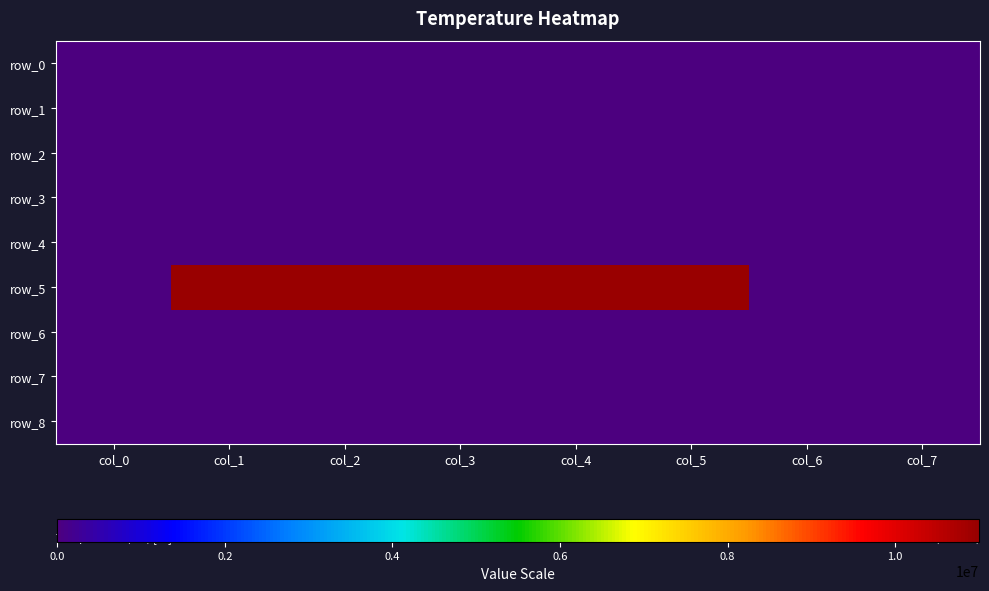

Rank the series by their maximum value, from highest to lowest.

row_5, row_0, row_1, row_2, row_3, row_4, row_6, row_7, row_8